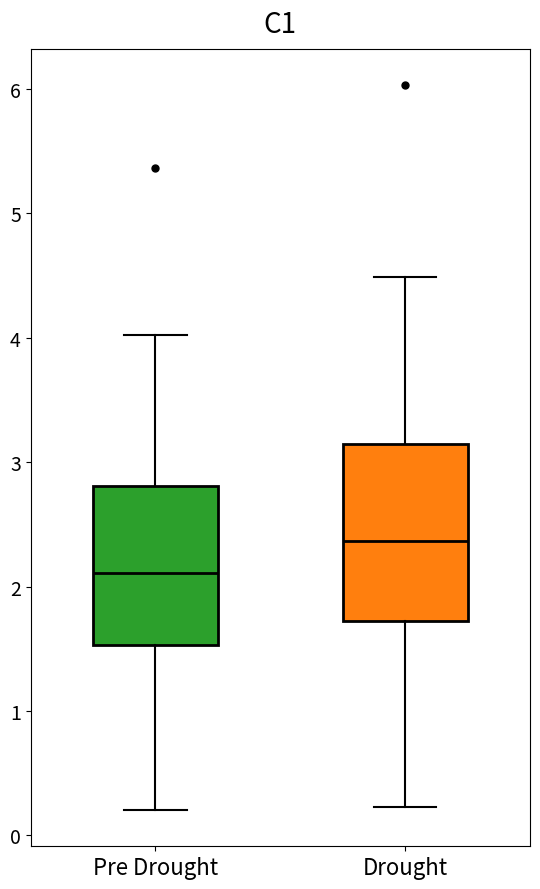

Which box has the lowest median line?

Pre Drought